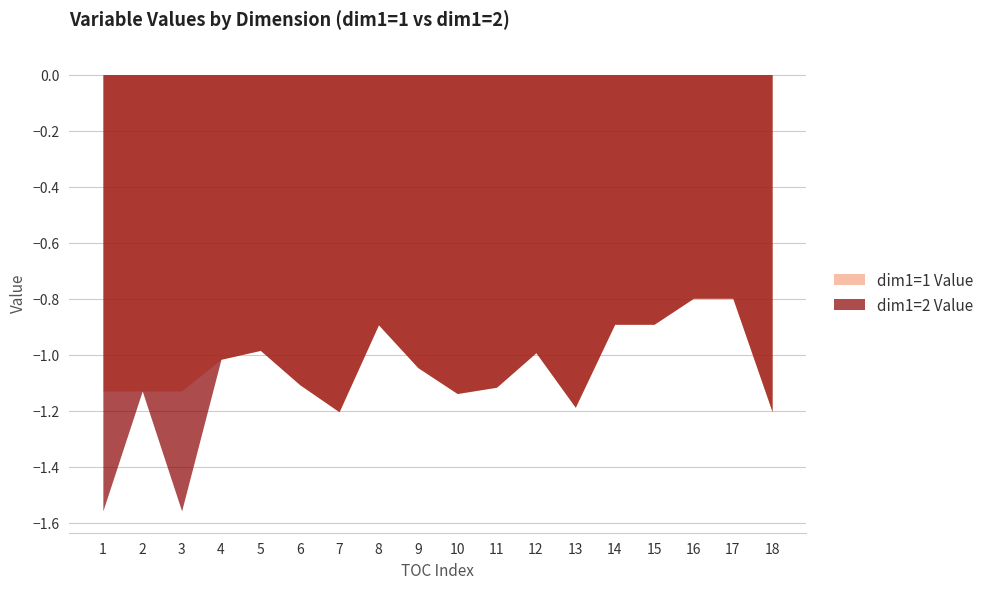

At how many categories does at least one series exceed -1?

7